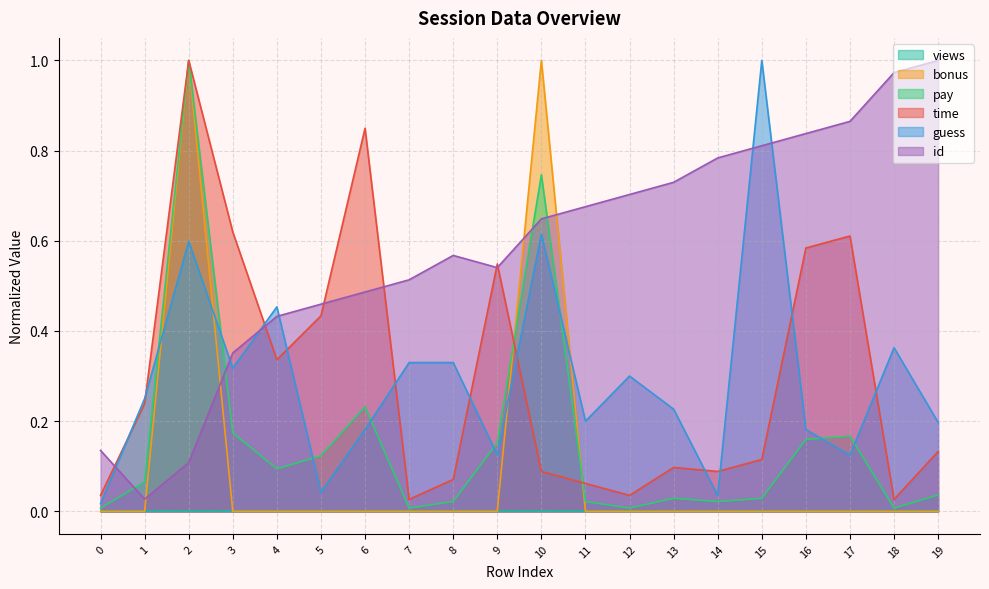

The id series shows 0.2 at 16. True or false?

False